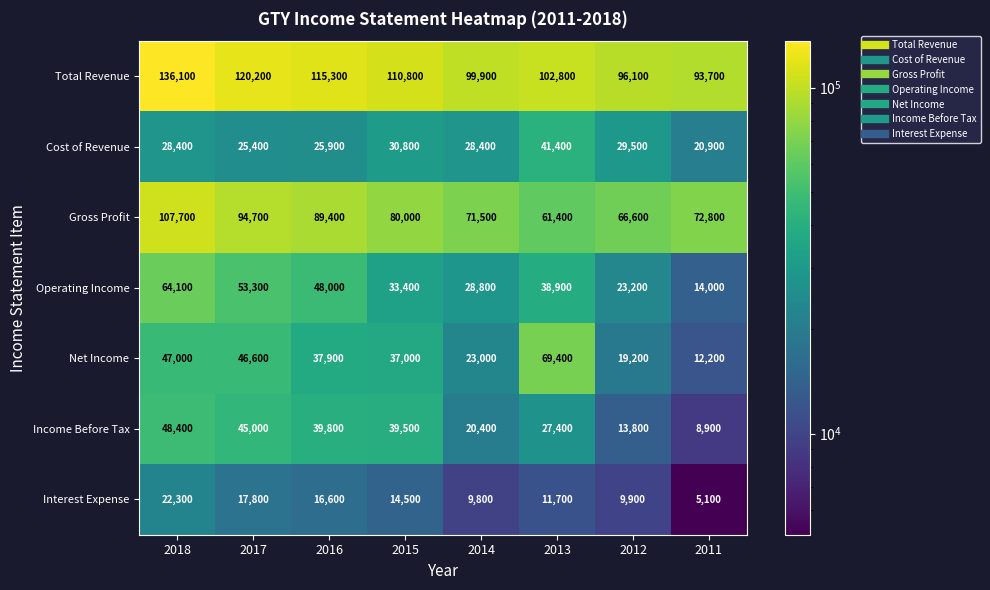

What is the total value across all series at 2014?

281800